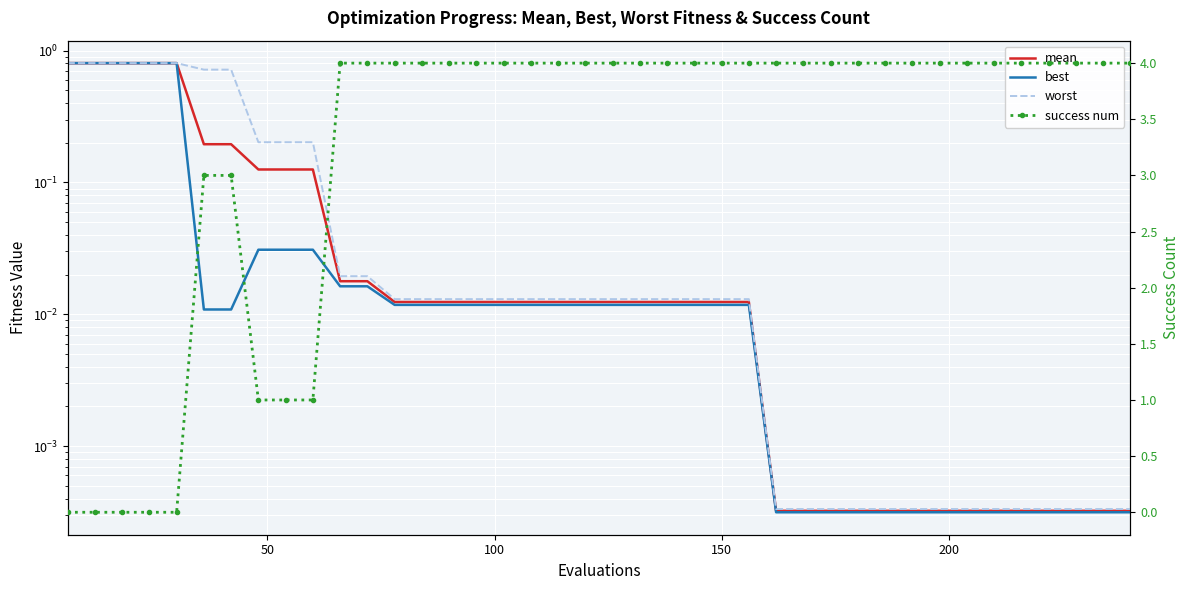

What is the sum of all success num values?

129.0